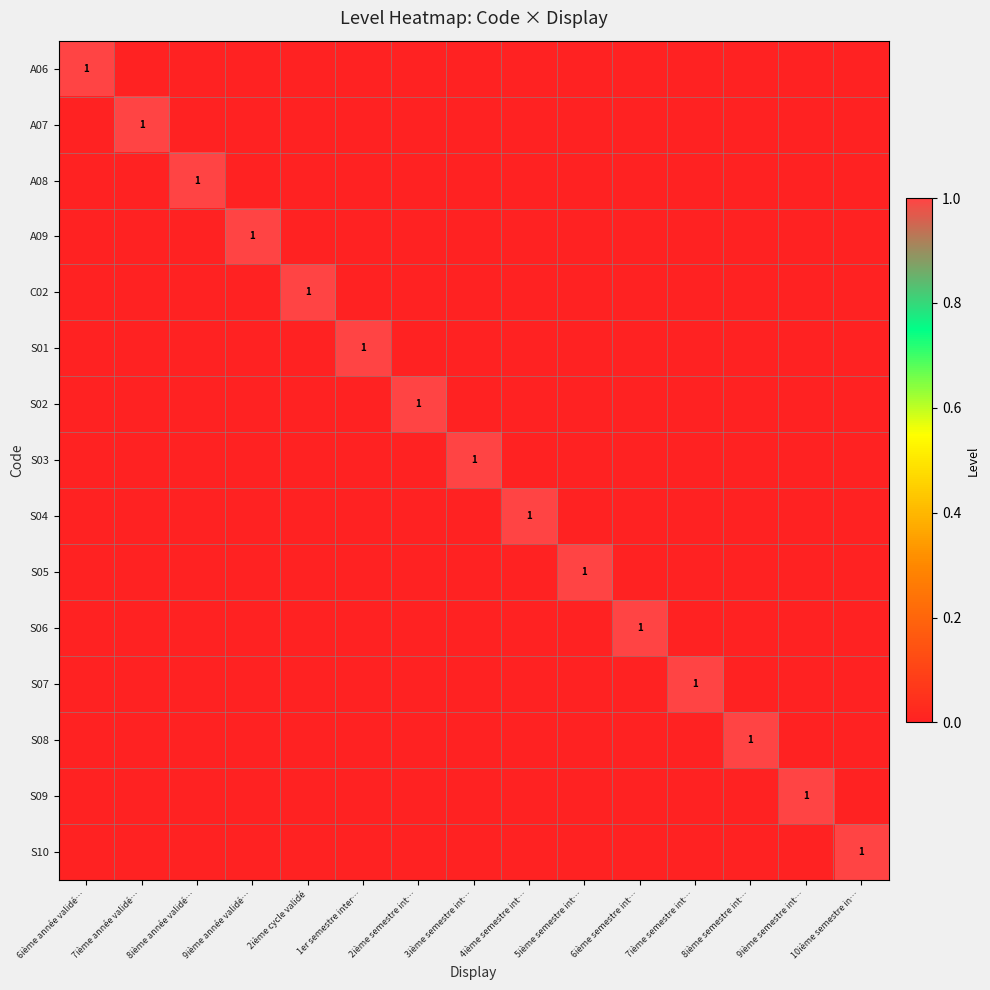

The S09 series shows 0 at 9ième semestre int…. True or false?

False